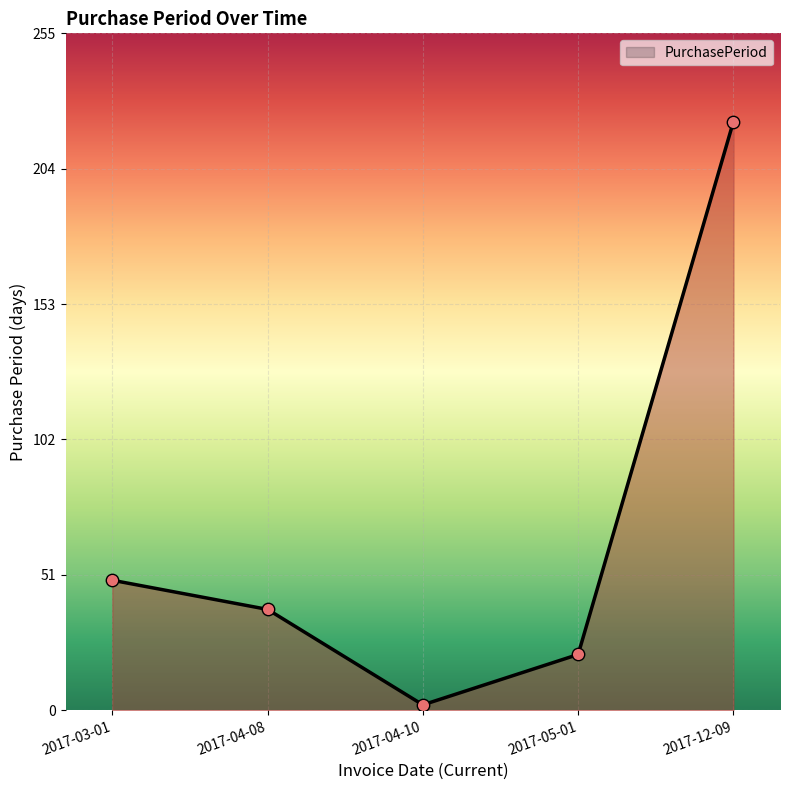

What is the ratio of the value at 2017-04-10 to the value at 2017-04-08?

0.1